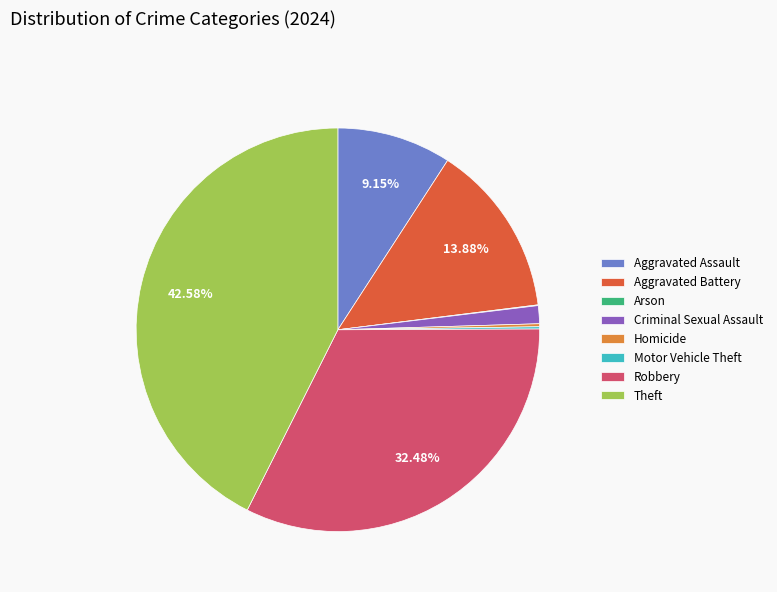

Is there any slice that represents more than half of the pie?

No